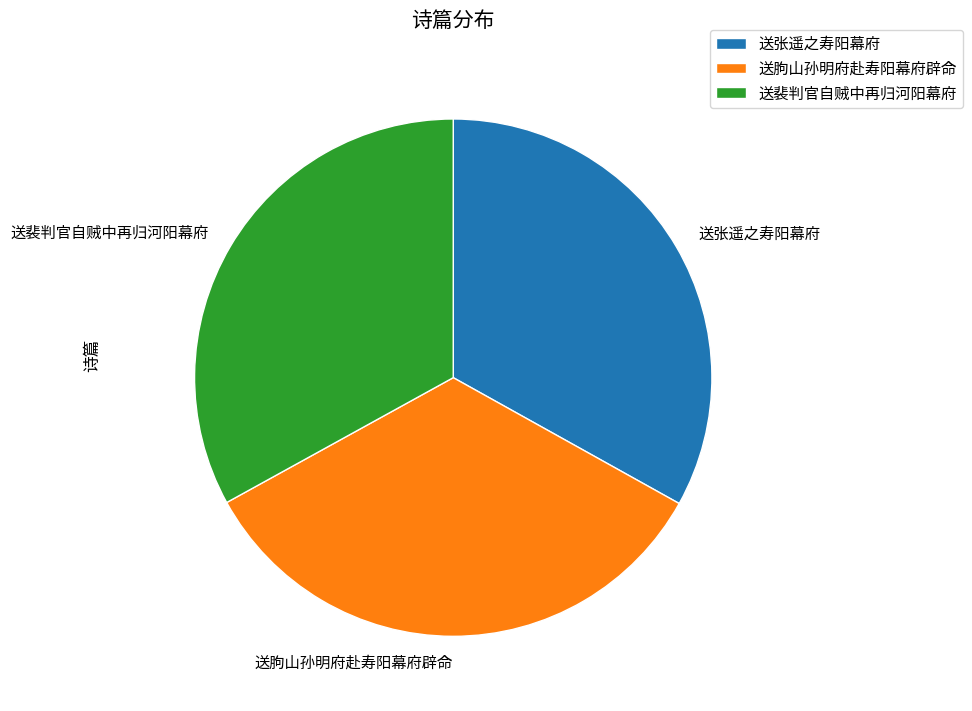

Between 送张遥之寿阳幕府 and 送朐山孙明府赴寿阳幕府辟命, which is larger?

送朐山孙明府赴寿阳幕府辟命